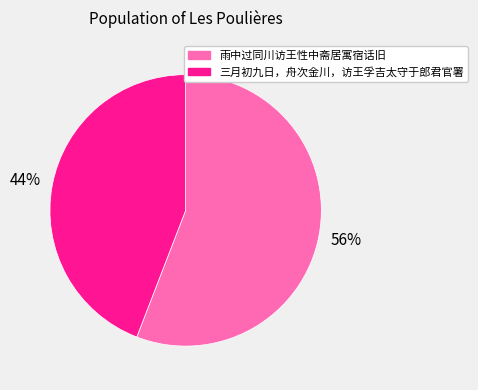

What percentage is the 三月初九日，舟次金川，访王孚吉太守于郎君官署 slice, to the nearest percent?

44%